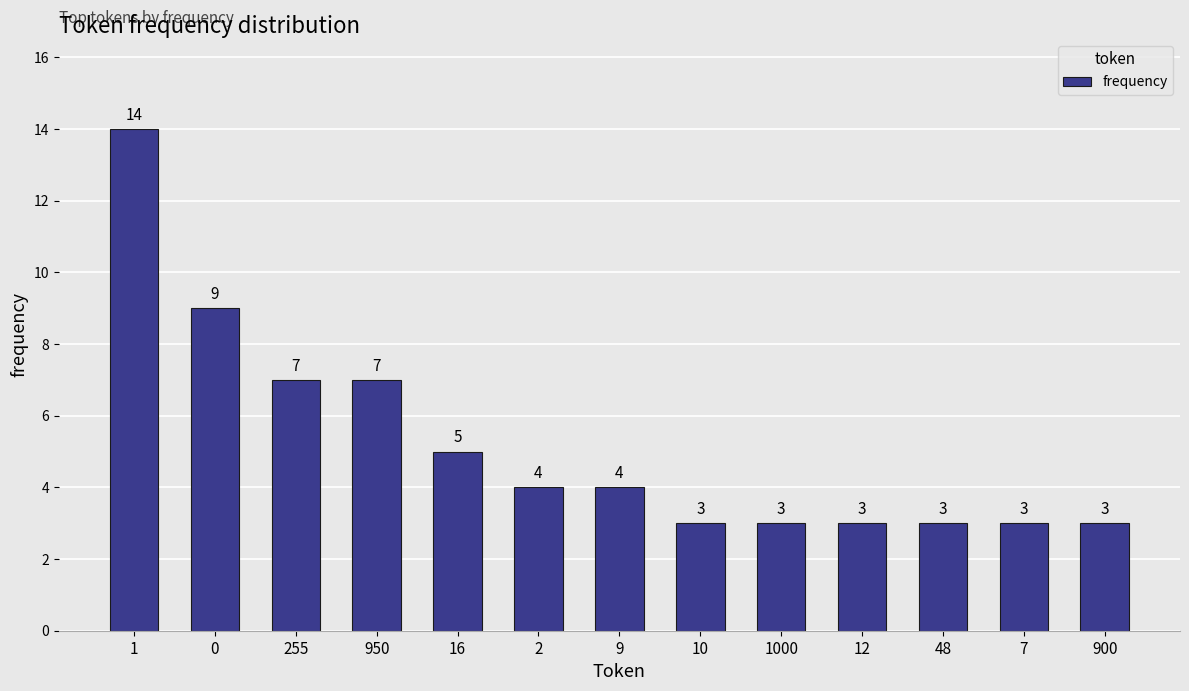

What is the smallest value displayed?

3